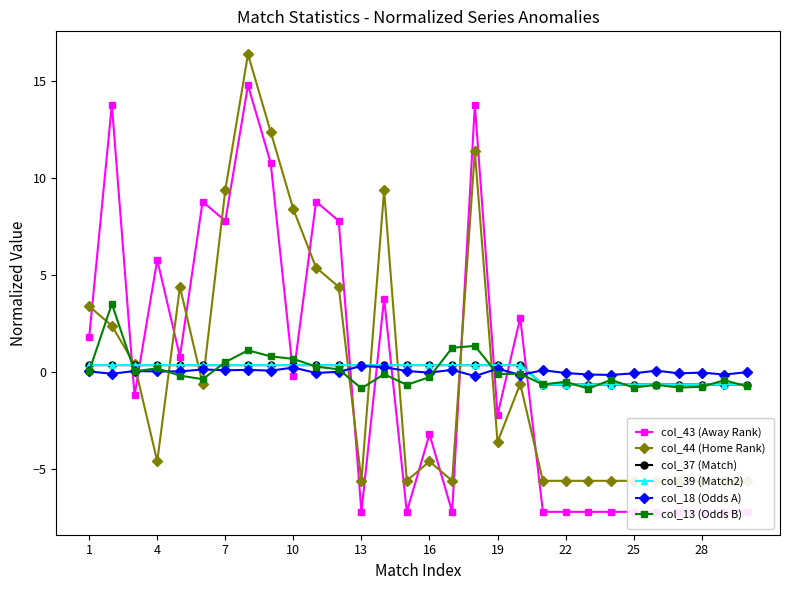

What is the maximum value shown in the chart?

16.4